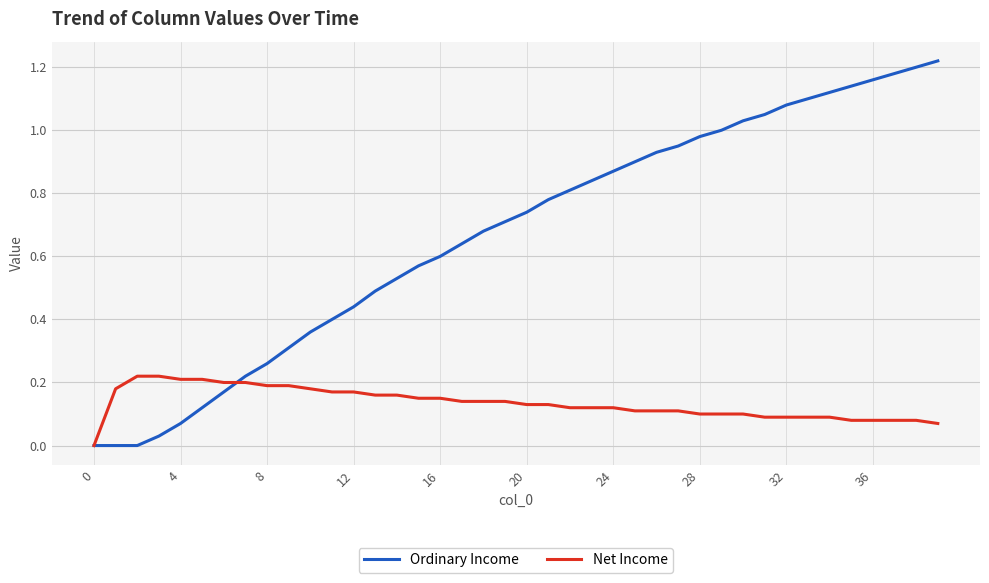

Rank the series by their average value, from lowest to highest.

Net Income, Ordinary Income